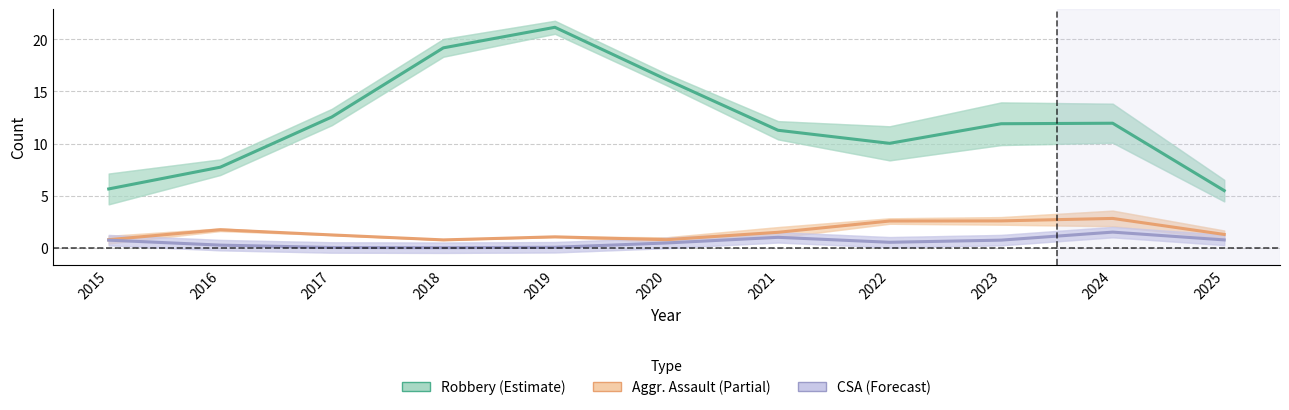

Which series has the largest total across all categories?

Robbery (Estimate)